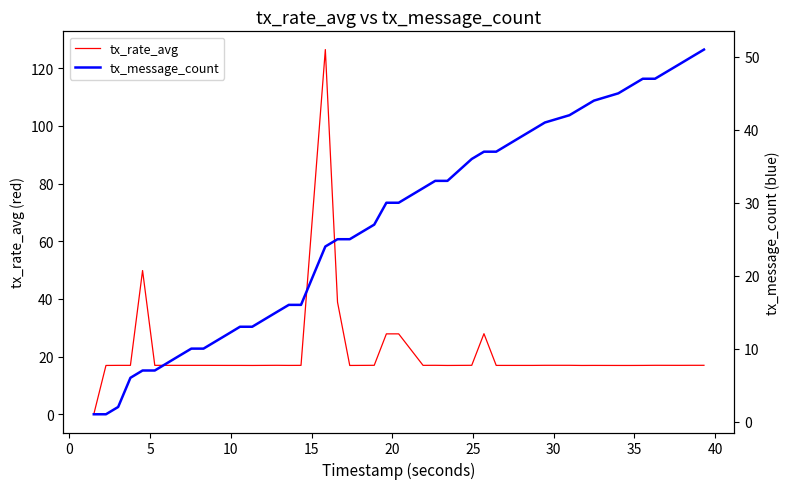

Rank the series by their maximum value, from lowest to highest.

tx_message_count, tx_rate_avg